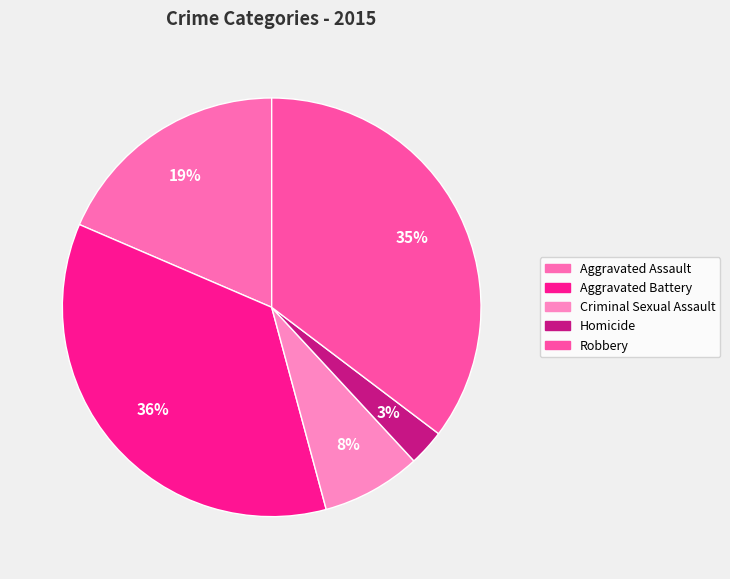

True or false: Aggravated Assault accounts for 19% of the total.

True